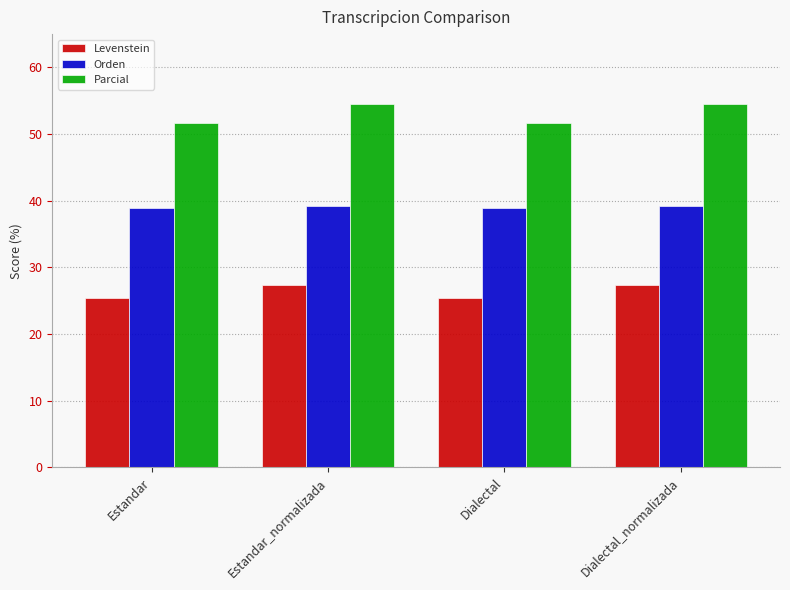

At how many categories does at least one series exceed 51?

4